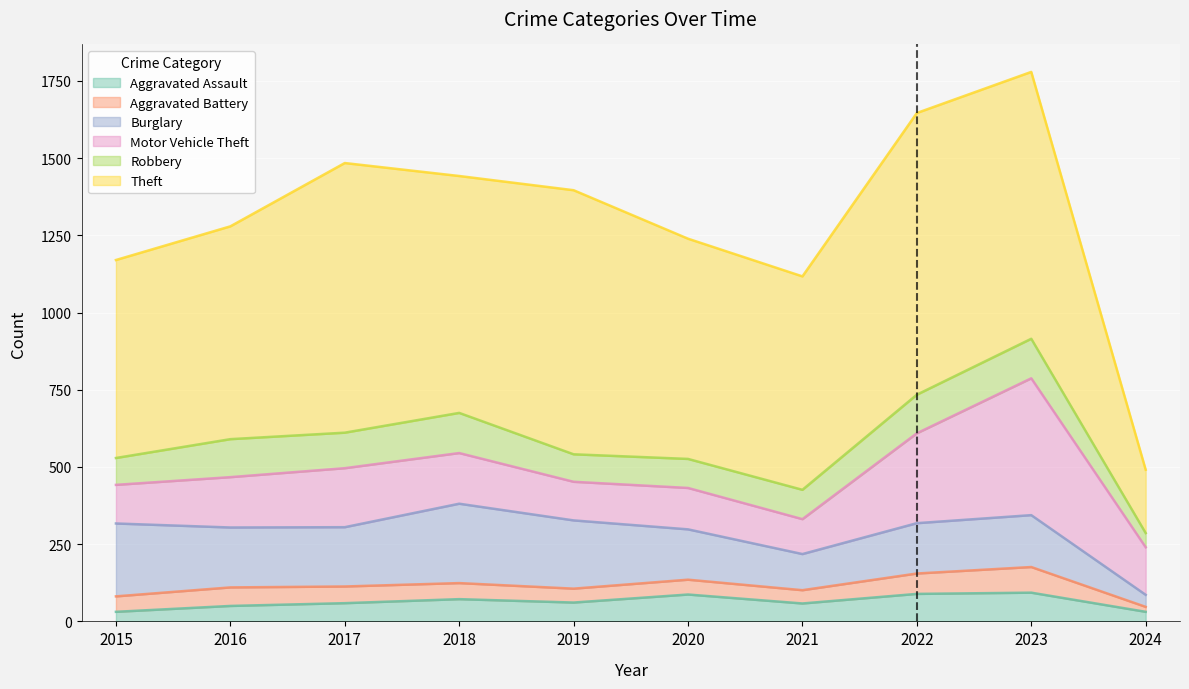

What is the sum of all Aggravated Battery values?

517